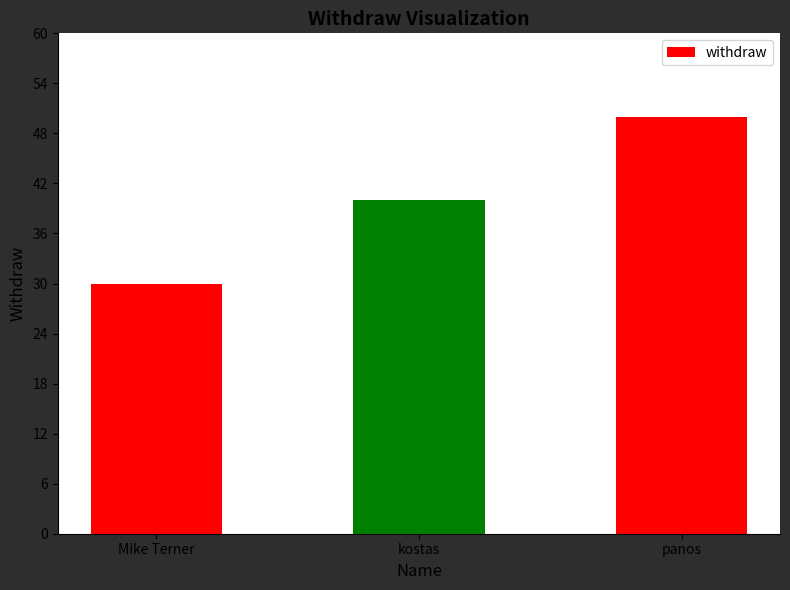

Reading right to left, transcribe all the data shown in this chart.

panos=50	kostas=40	Mike Terner=30